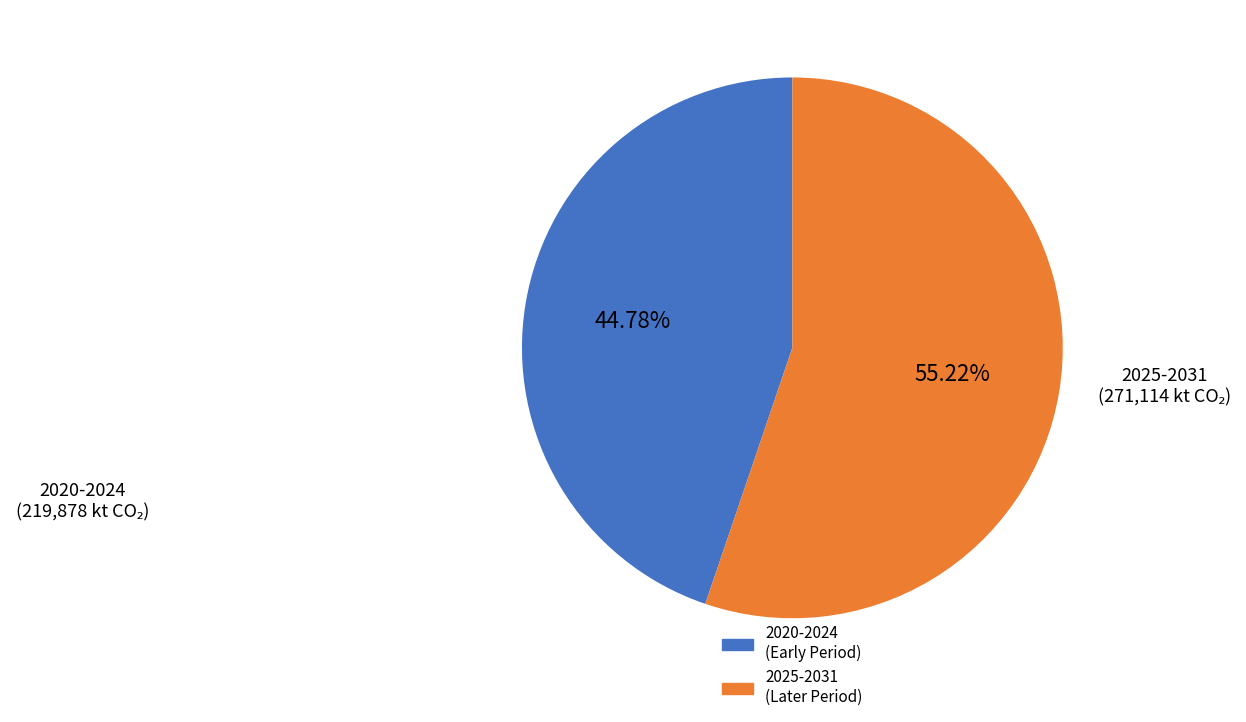

Is there any slice that represents more than half of the pie?

Yes